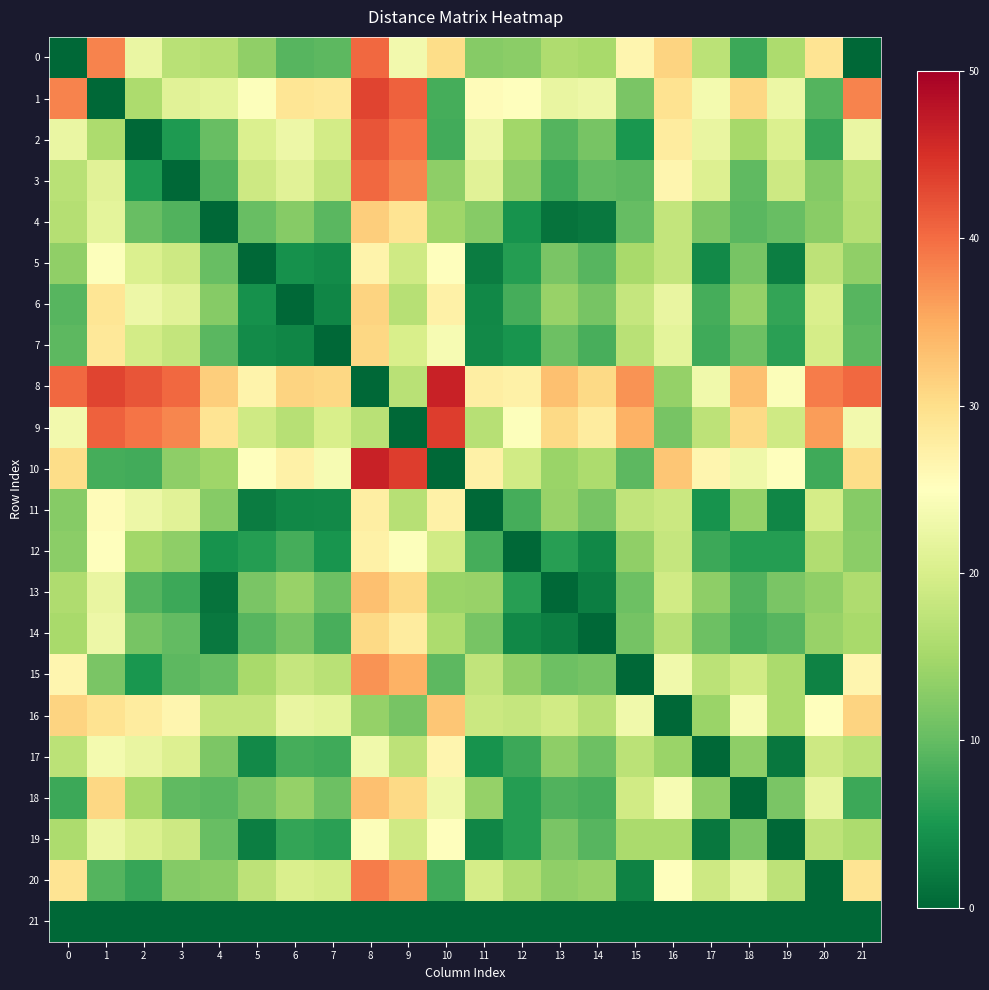

How many distinct data groups are displayed?

22